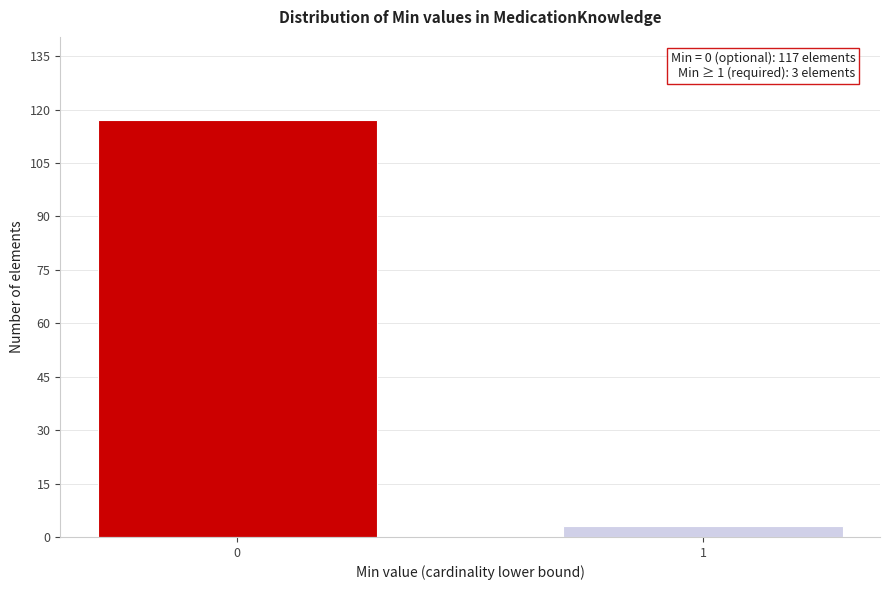

Reading left to right, extract all data points from this chart.

117	3